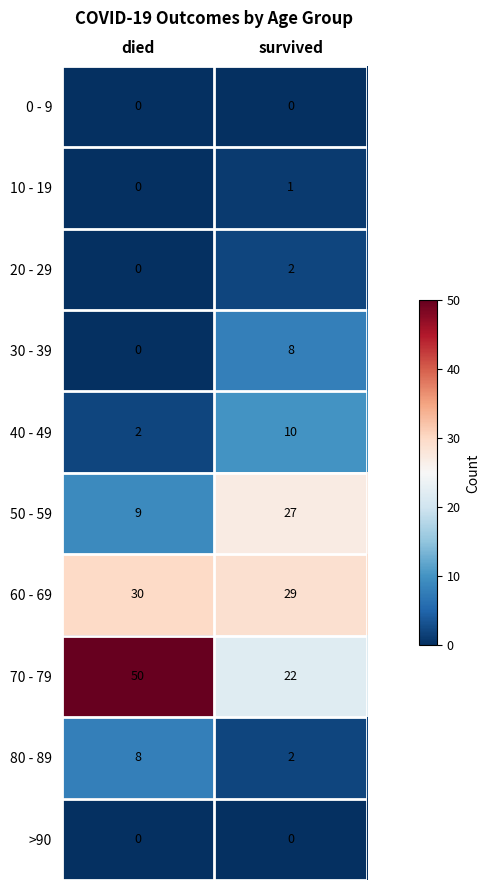

Reading left to right, list all the values displayed in this chart.

0 - 9: 0	0
10 - 19: 0	1
20 - 29: 0	2
30 - 39: 0	8
40 - 49: 2	10
50 - 59: 9	27
60 - 69: 30	29
70 - 79: 50	22
80 - 89: 8	2
>90: 0	0